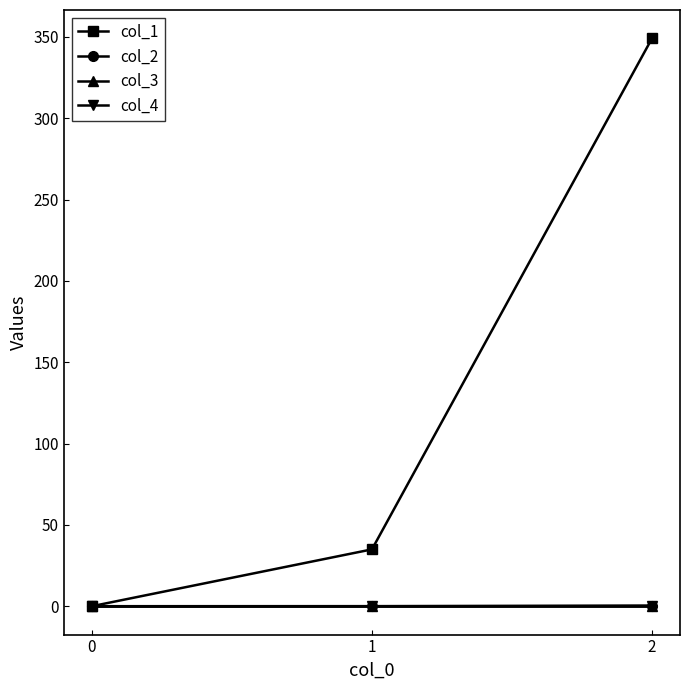

At which category is the sum across all series the highest?

2